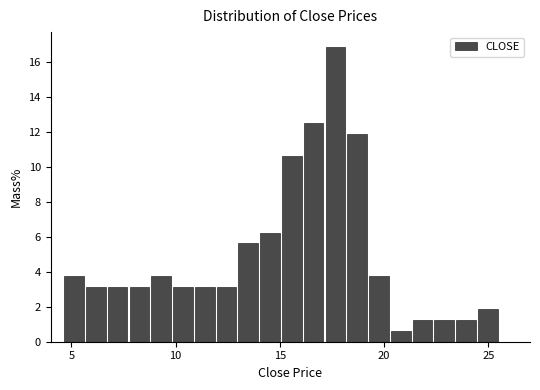

Around what value on the x-axis is the tallest bar? Give the approximate position of its centre, as read against the axis.

17.5